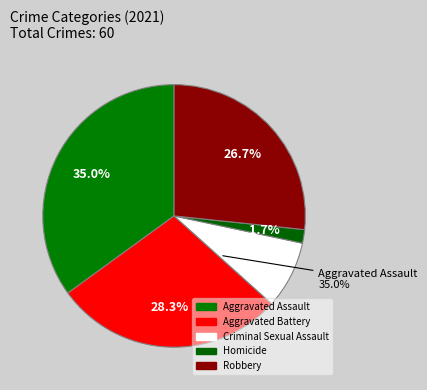

Which slice is the largest?

Aggravated Assault